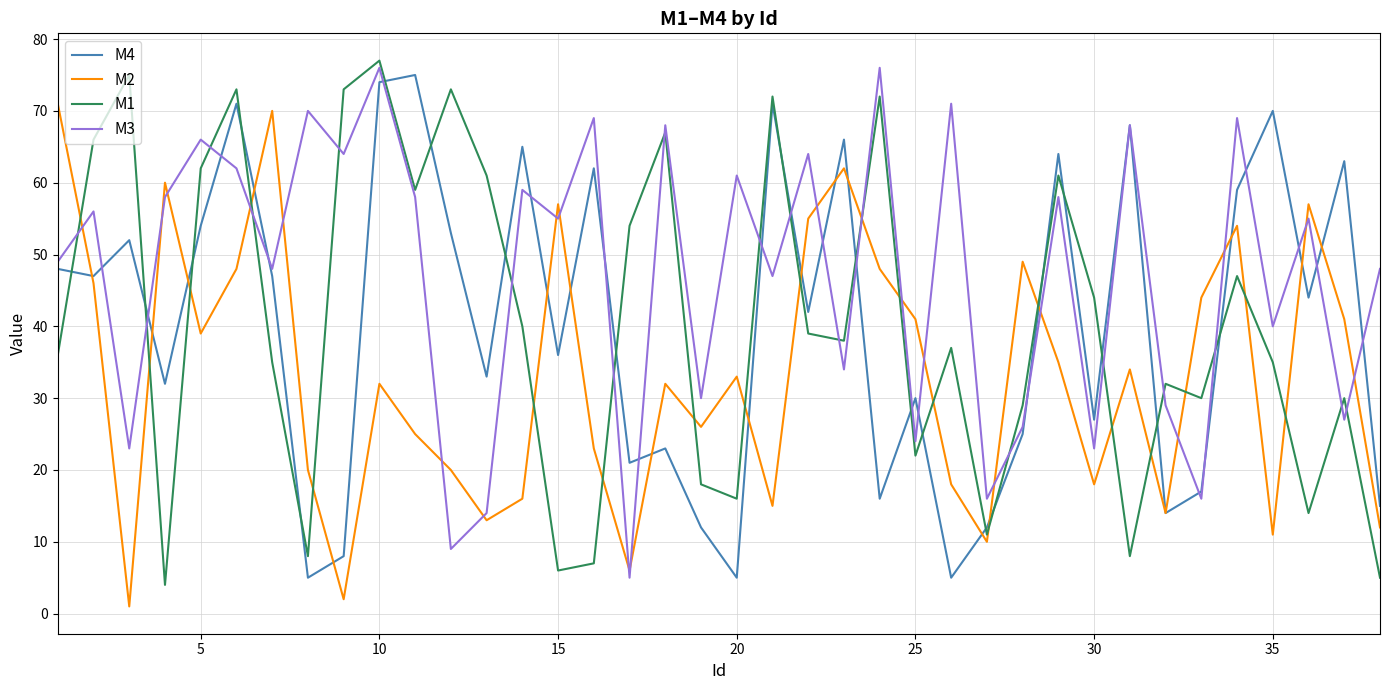

What is the minimum value shown in the chart?

1